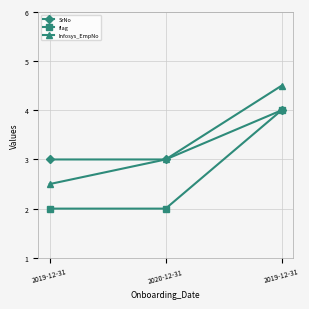

What is the difference between the highest and lowest values at 2019-12-31?

1.0